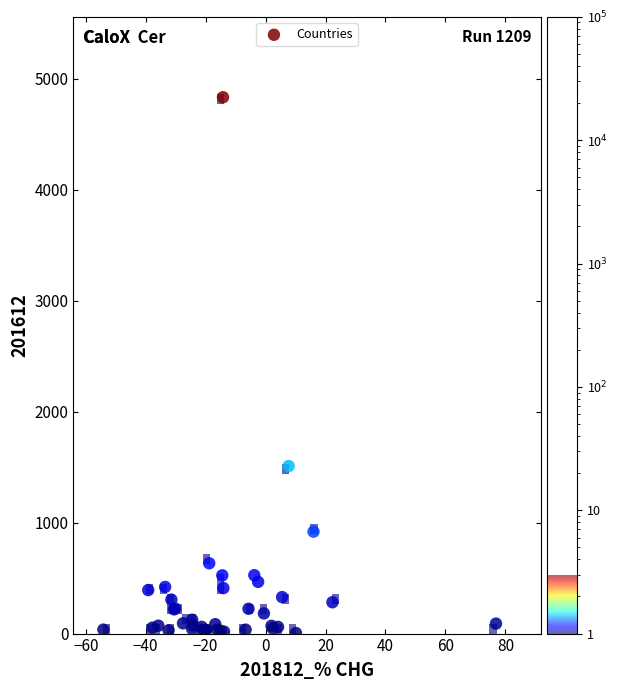

What Y value in the scatter plot is closest to 2418?

1509.2